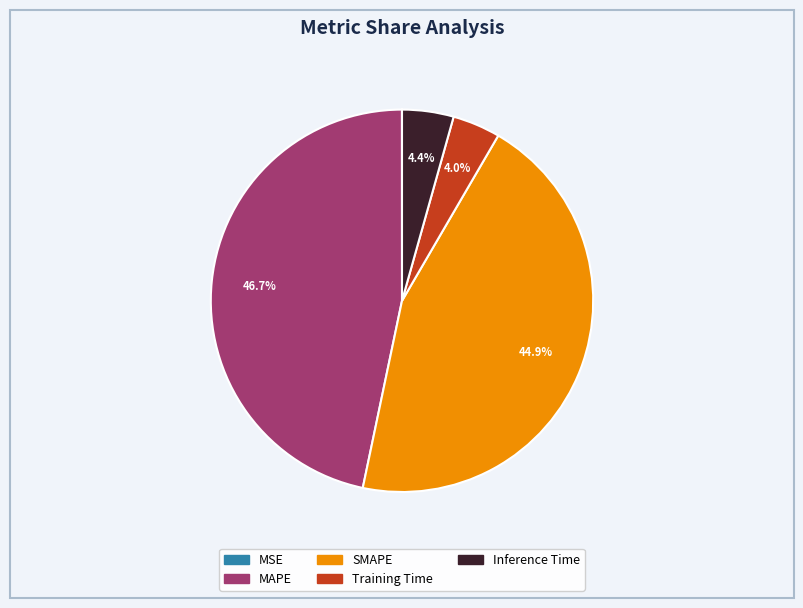

What percentage is NOT represented by Training Time?

96.0%